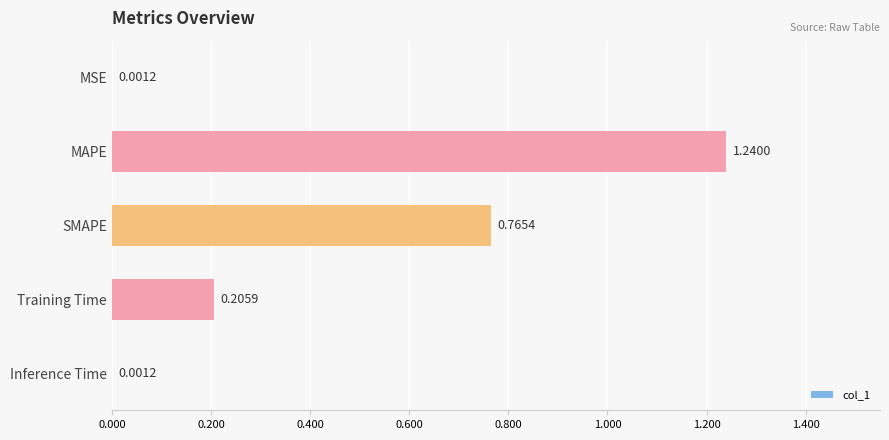

Which label corresponds to the largest value in the chart?

MAPE